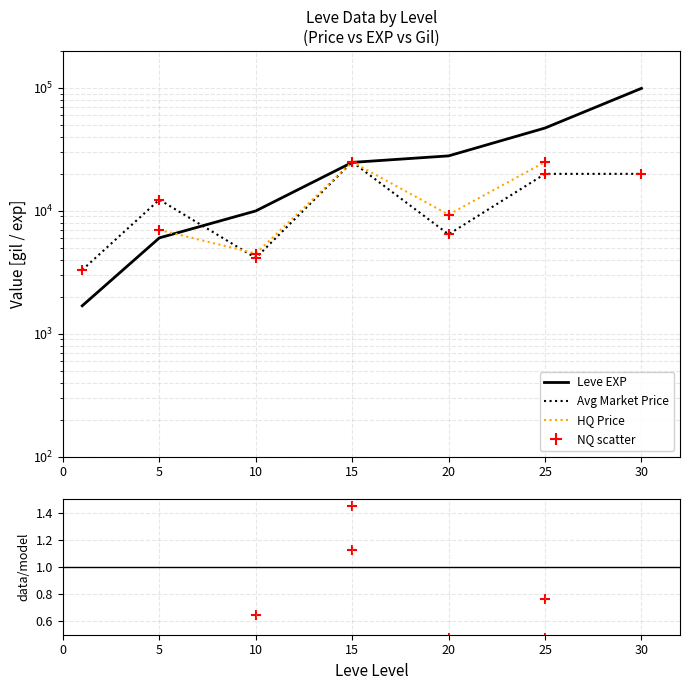

Which series has the widest spread of Y values?

Leve EXP